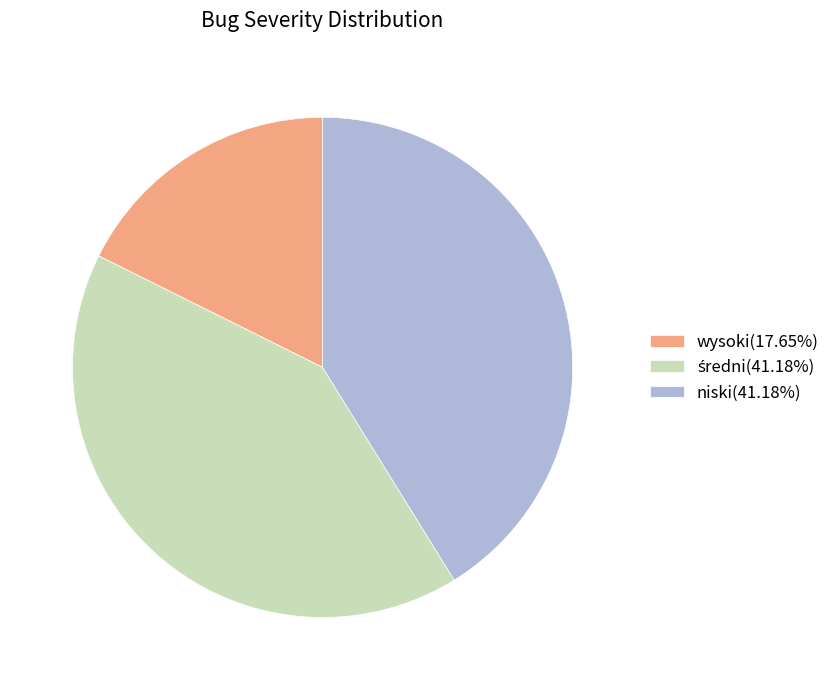

Approximately how many times larger is the value at wysoki(17.65%) compared to niski(41.18%)?

0.4